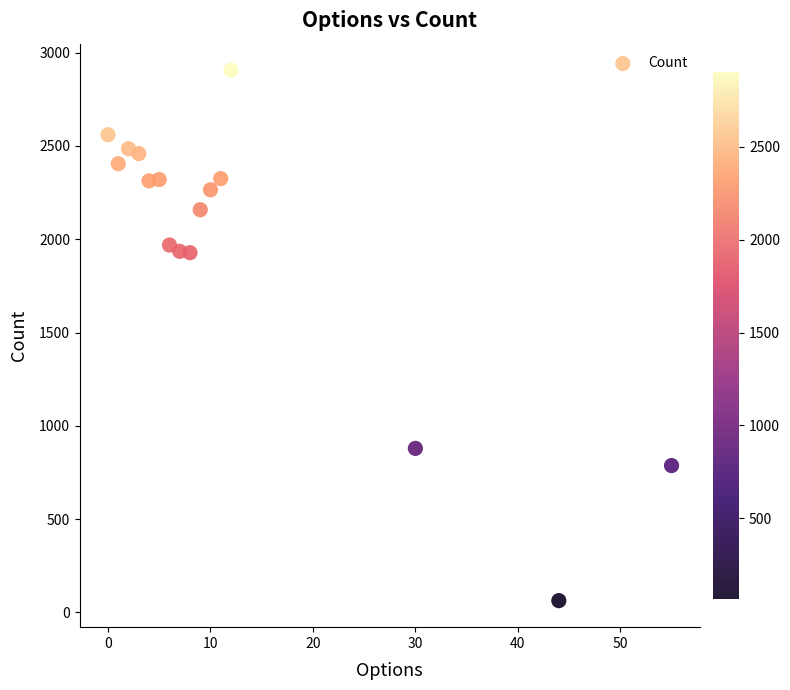

What is the range of X values (max minus min)?

55